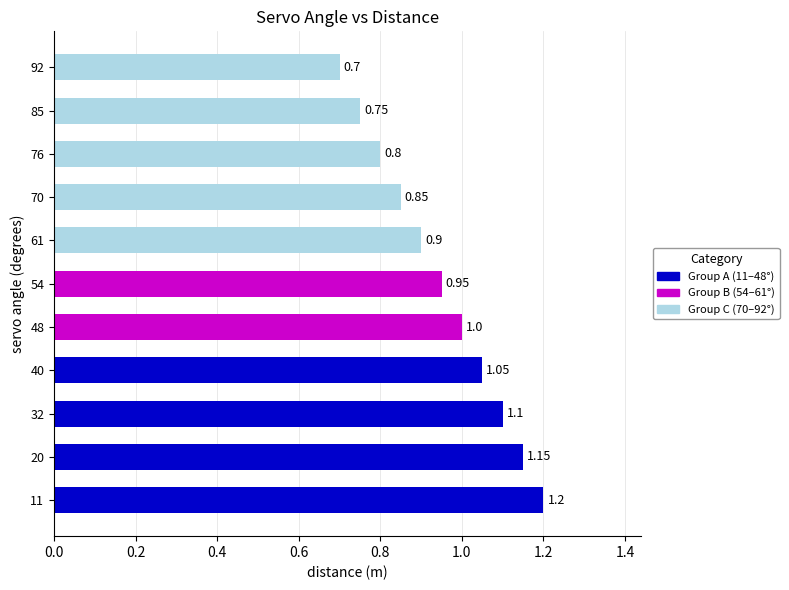

Between 48 and 70, which is larger?

48